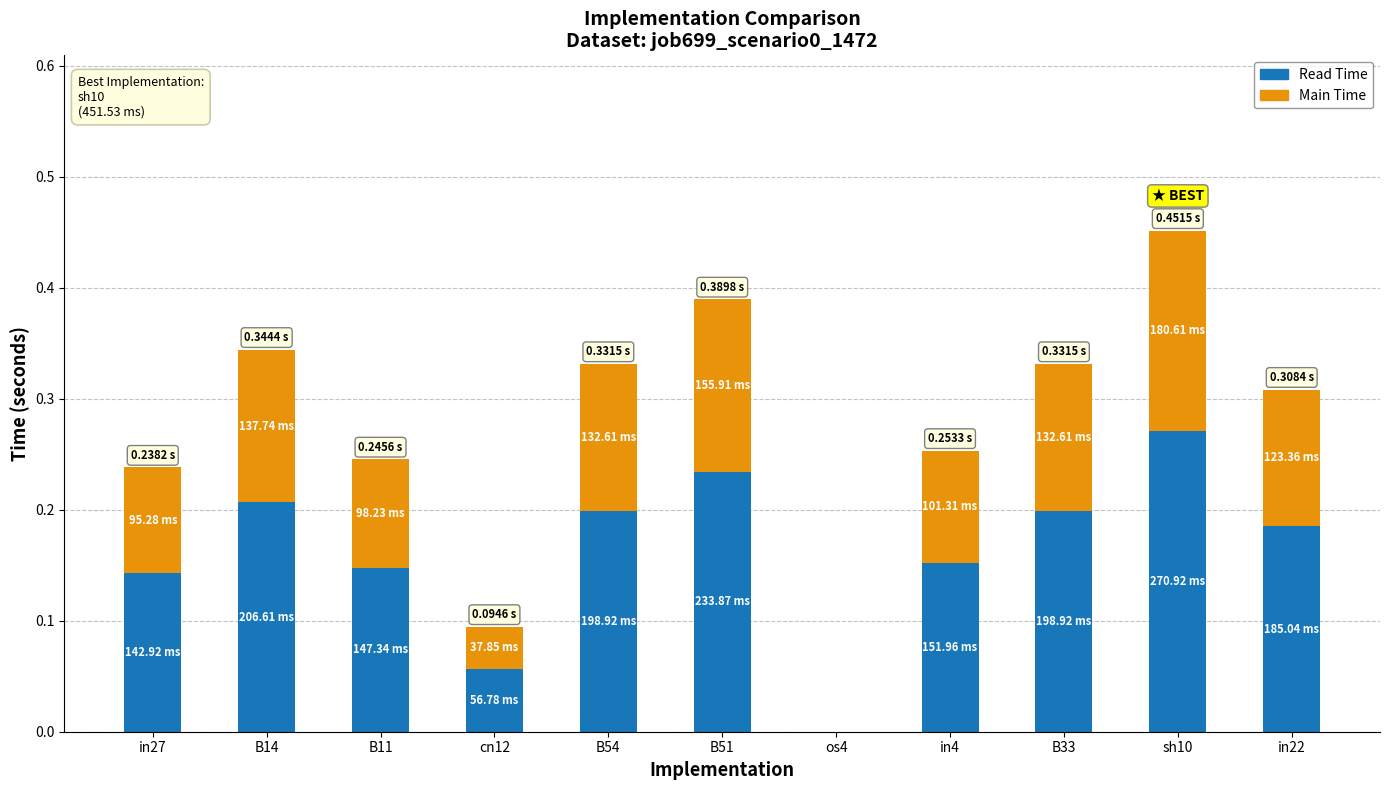

At which category is the sum across all series the highest?

sh10